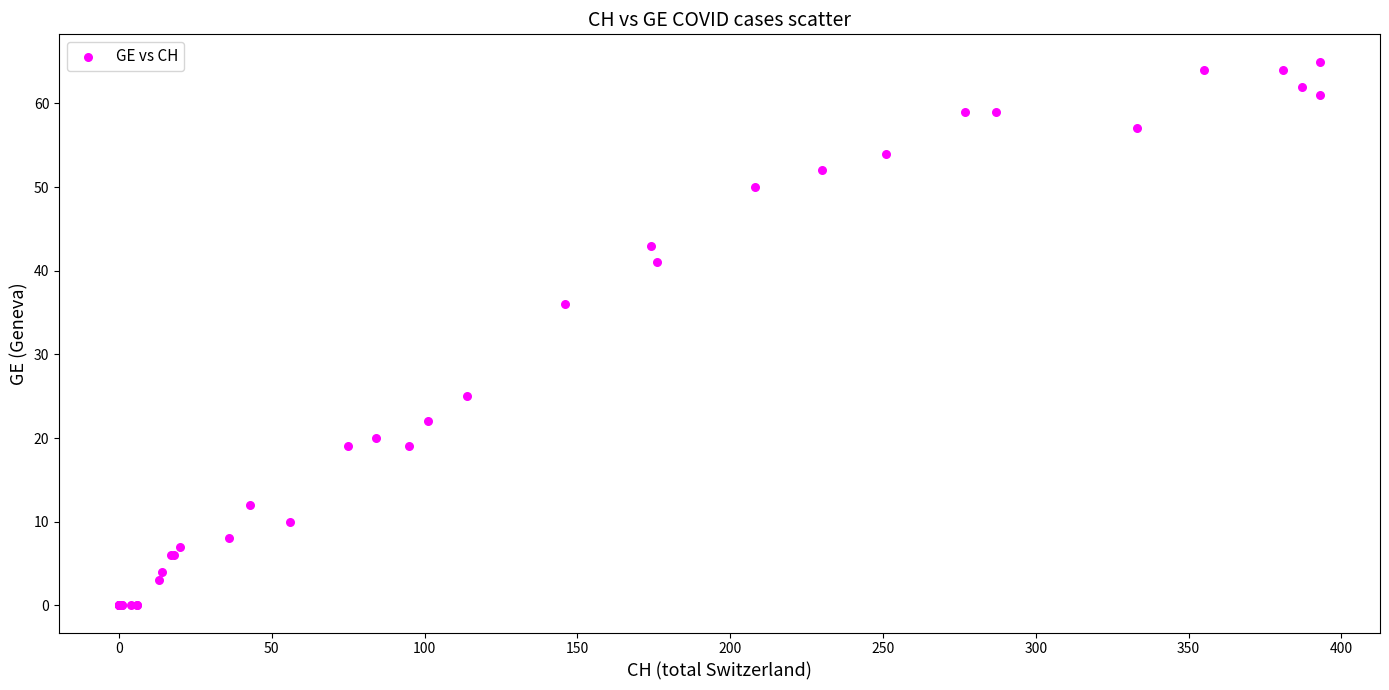

What Y value in the scatter plot is closest to 32?

36